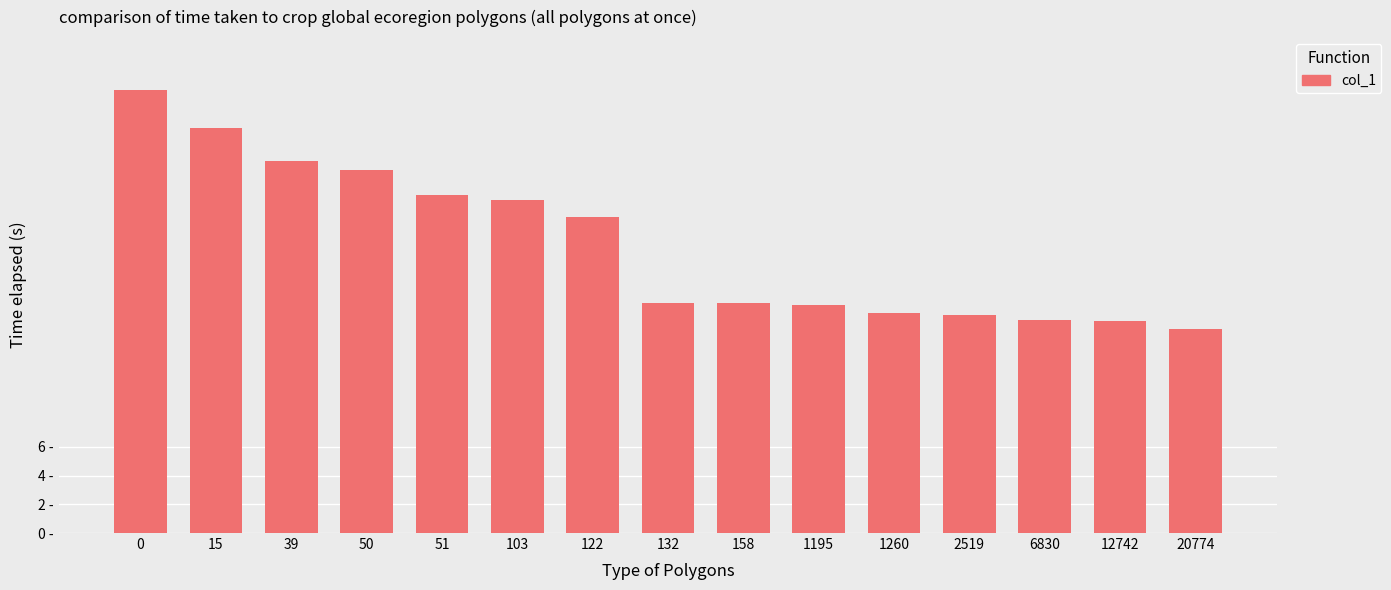

Is it true that the value at 132 is 16.0?

True